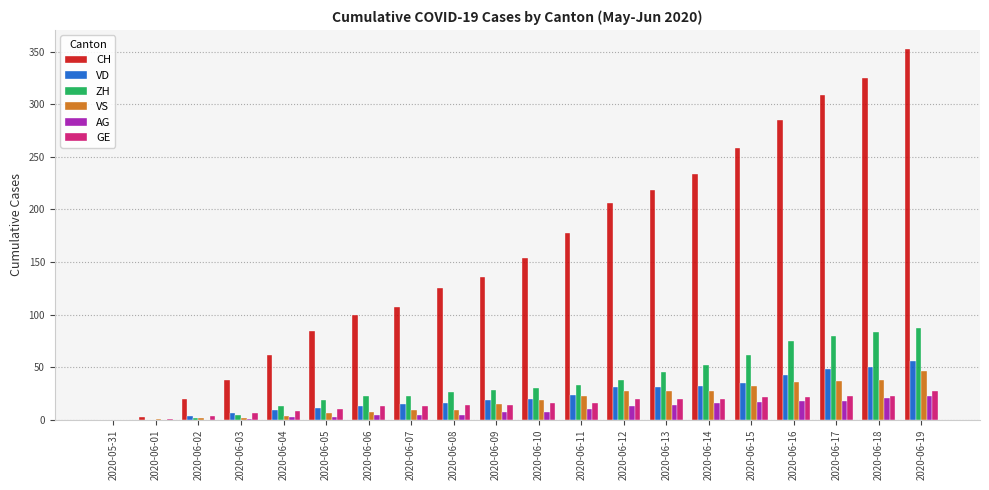

True or false: GE has a value of 14 at 2020-05-31.

False